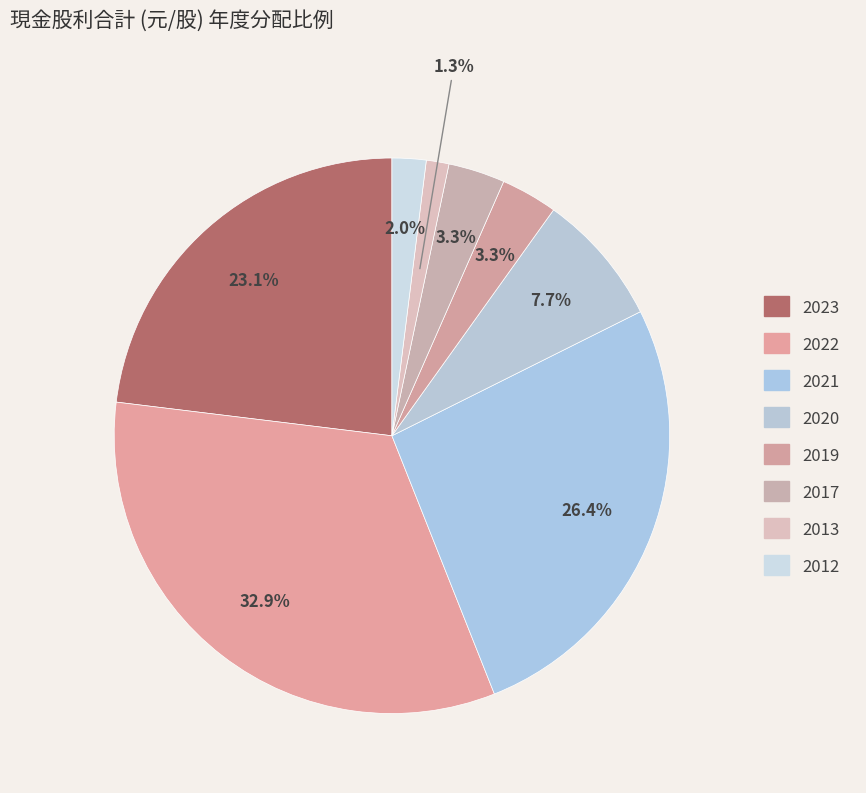

How many slices are in this pie chart?

8